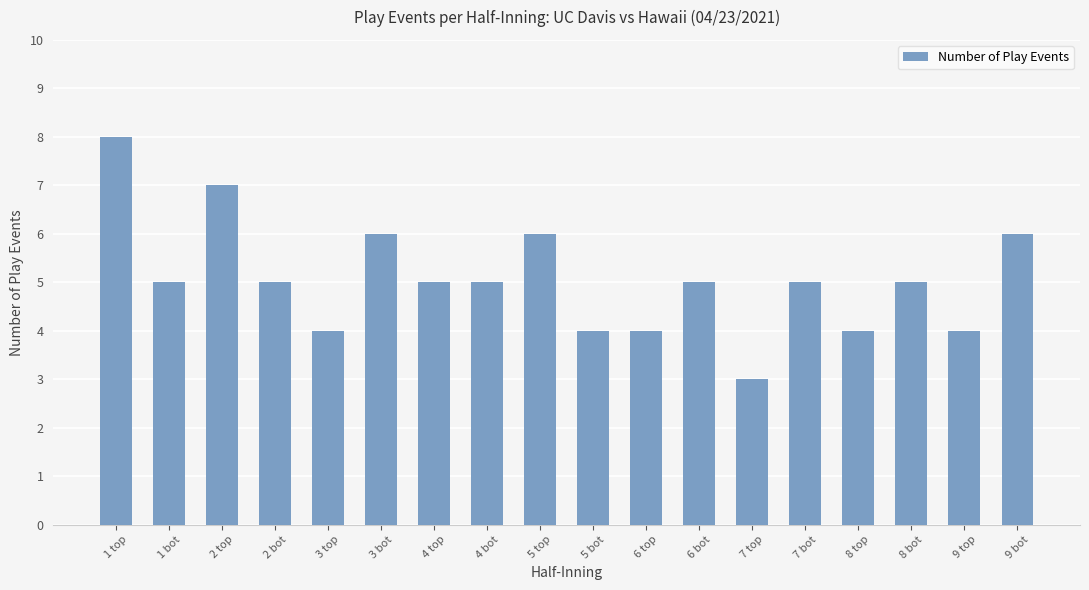

True or false: the data shows 8 at 5 top.

False